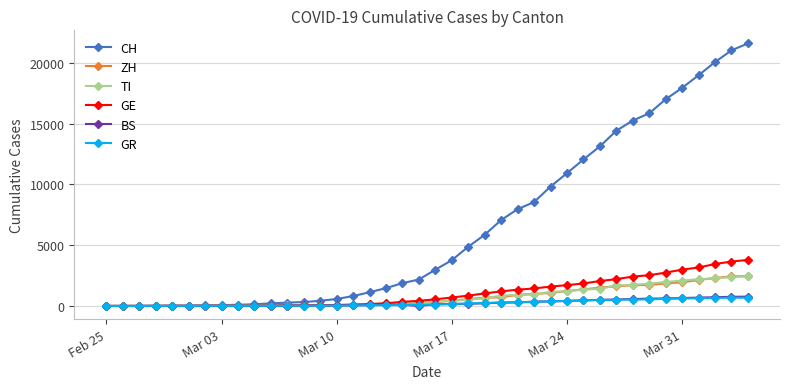

Which series has the widest spread of values?

CH